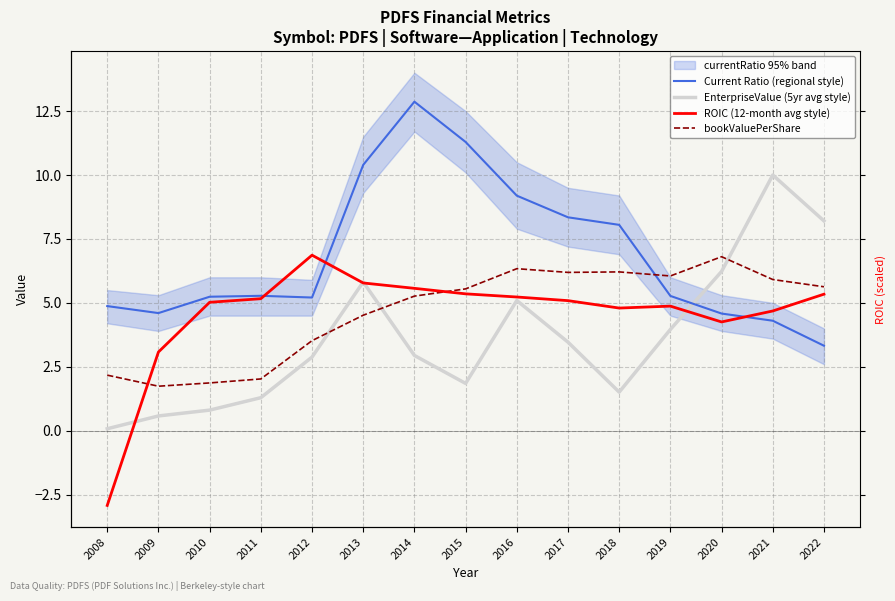

True or false: bookValuePerShare has more than 2 points higher than both neighbors.

True